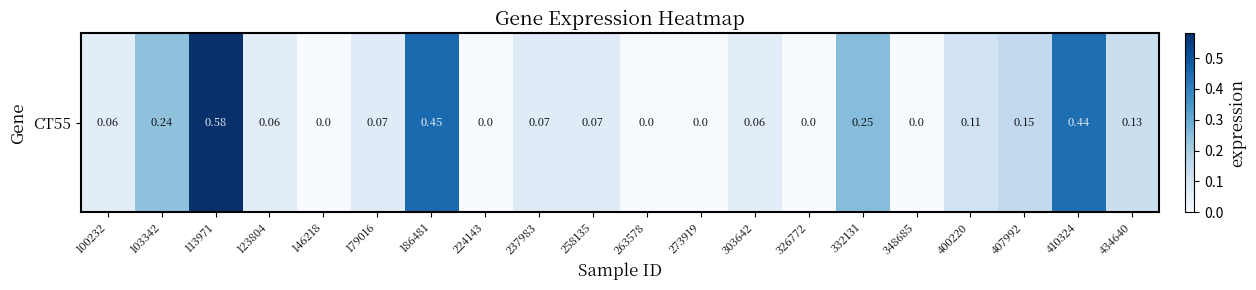

How many data points does each series have?

20